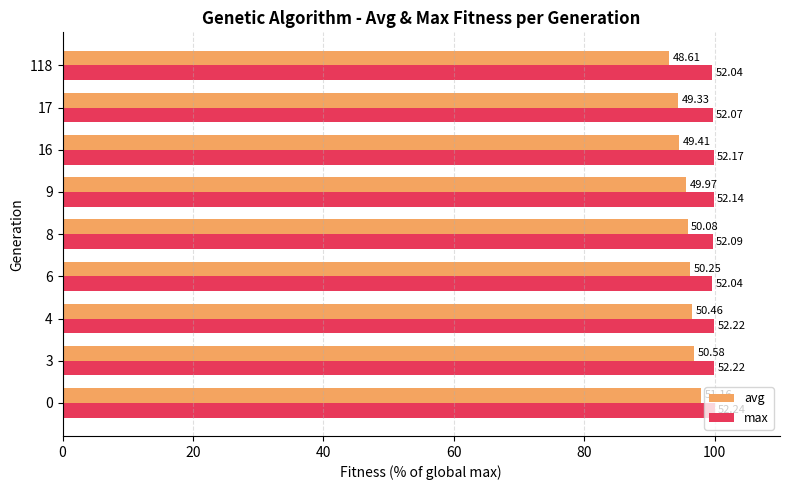

What are all the series names shown in the legend?

avg, max